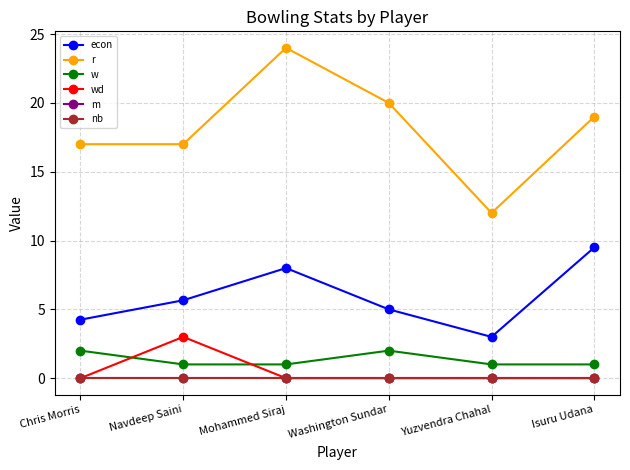

How many lines are shown in the chart?

6